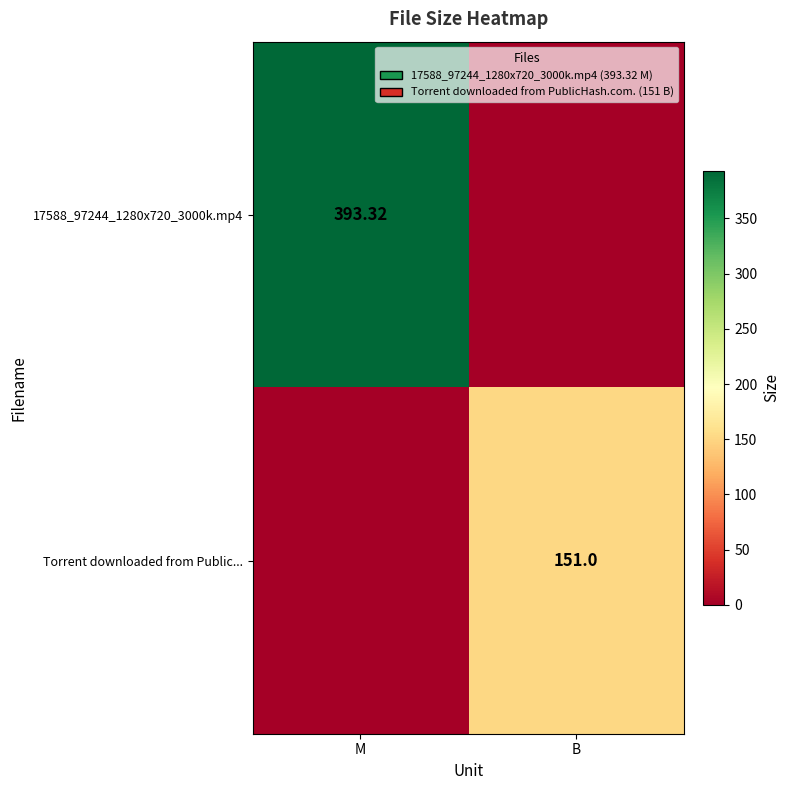

Is it true that Torrent downloaded from Public... equals 151.0 at B?

True